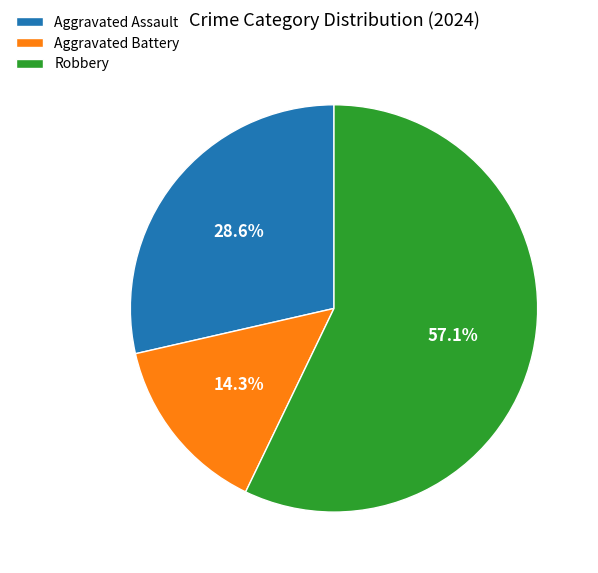

Which category has the biggest portion of the pie?

Robbery